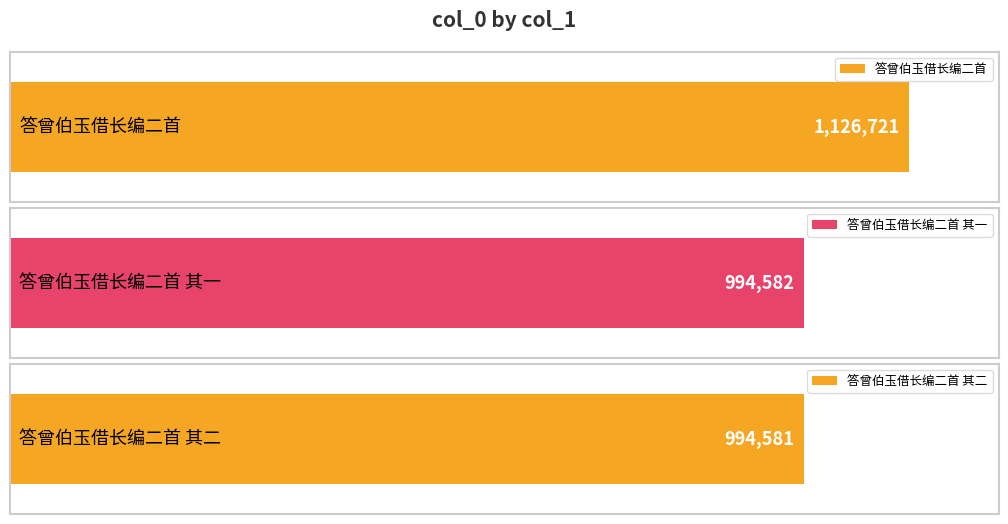

What is the maximum value shown in the chart?

1126721